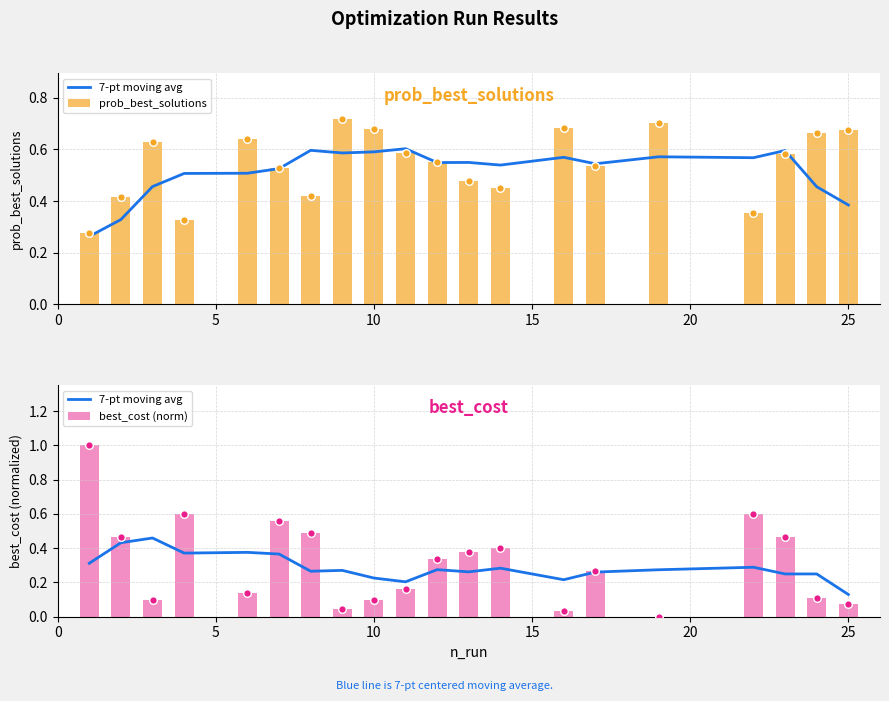

Which series has the widest spread of Y values?

best_cost (norm)